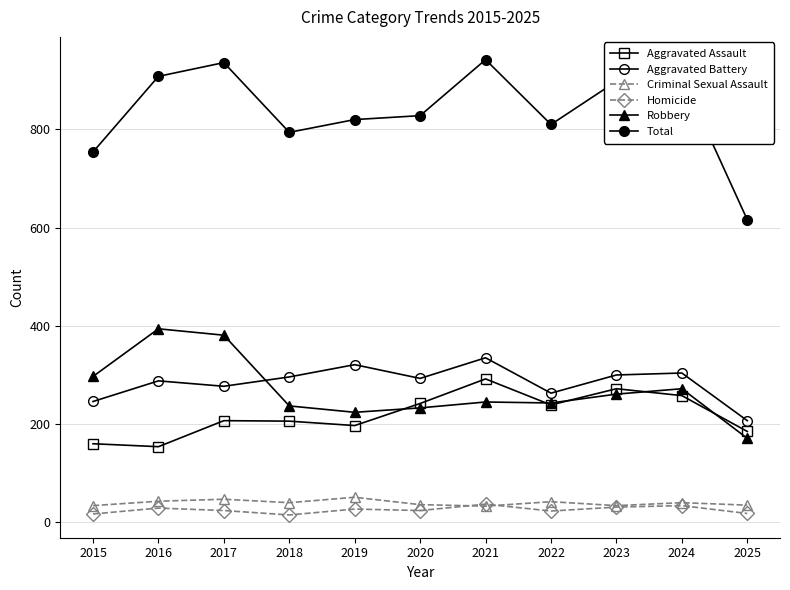

What is the value of the Aggravated Battery point at the 5th from the left?

321